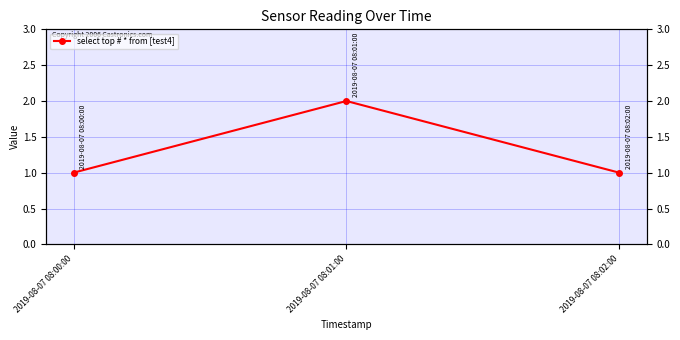

Approximately how many times larger is the value at 2019-08-07 08:00:00 compared to 2019-08-07 08:01:00?

0.5